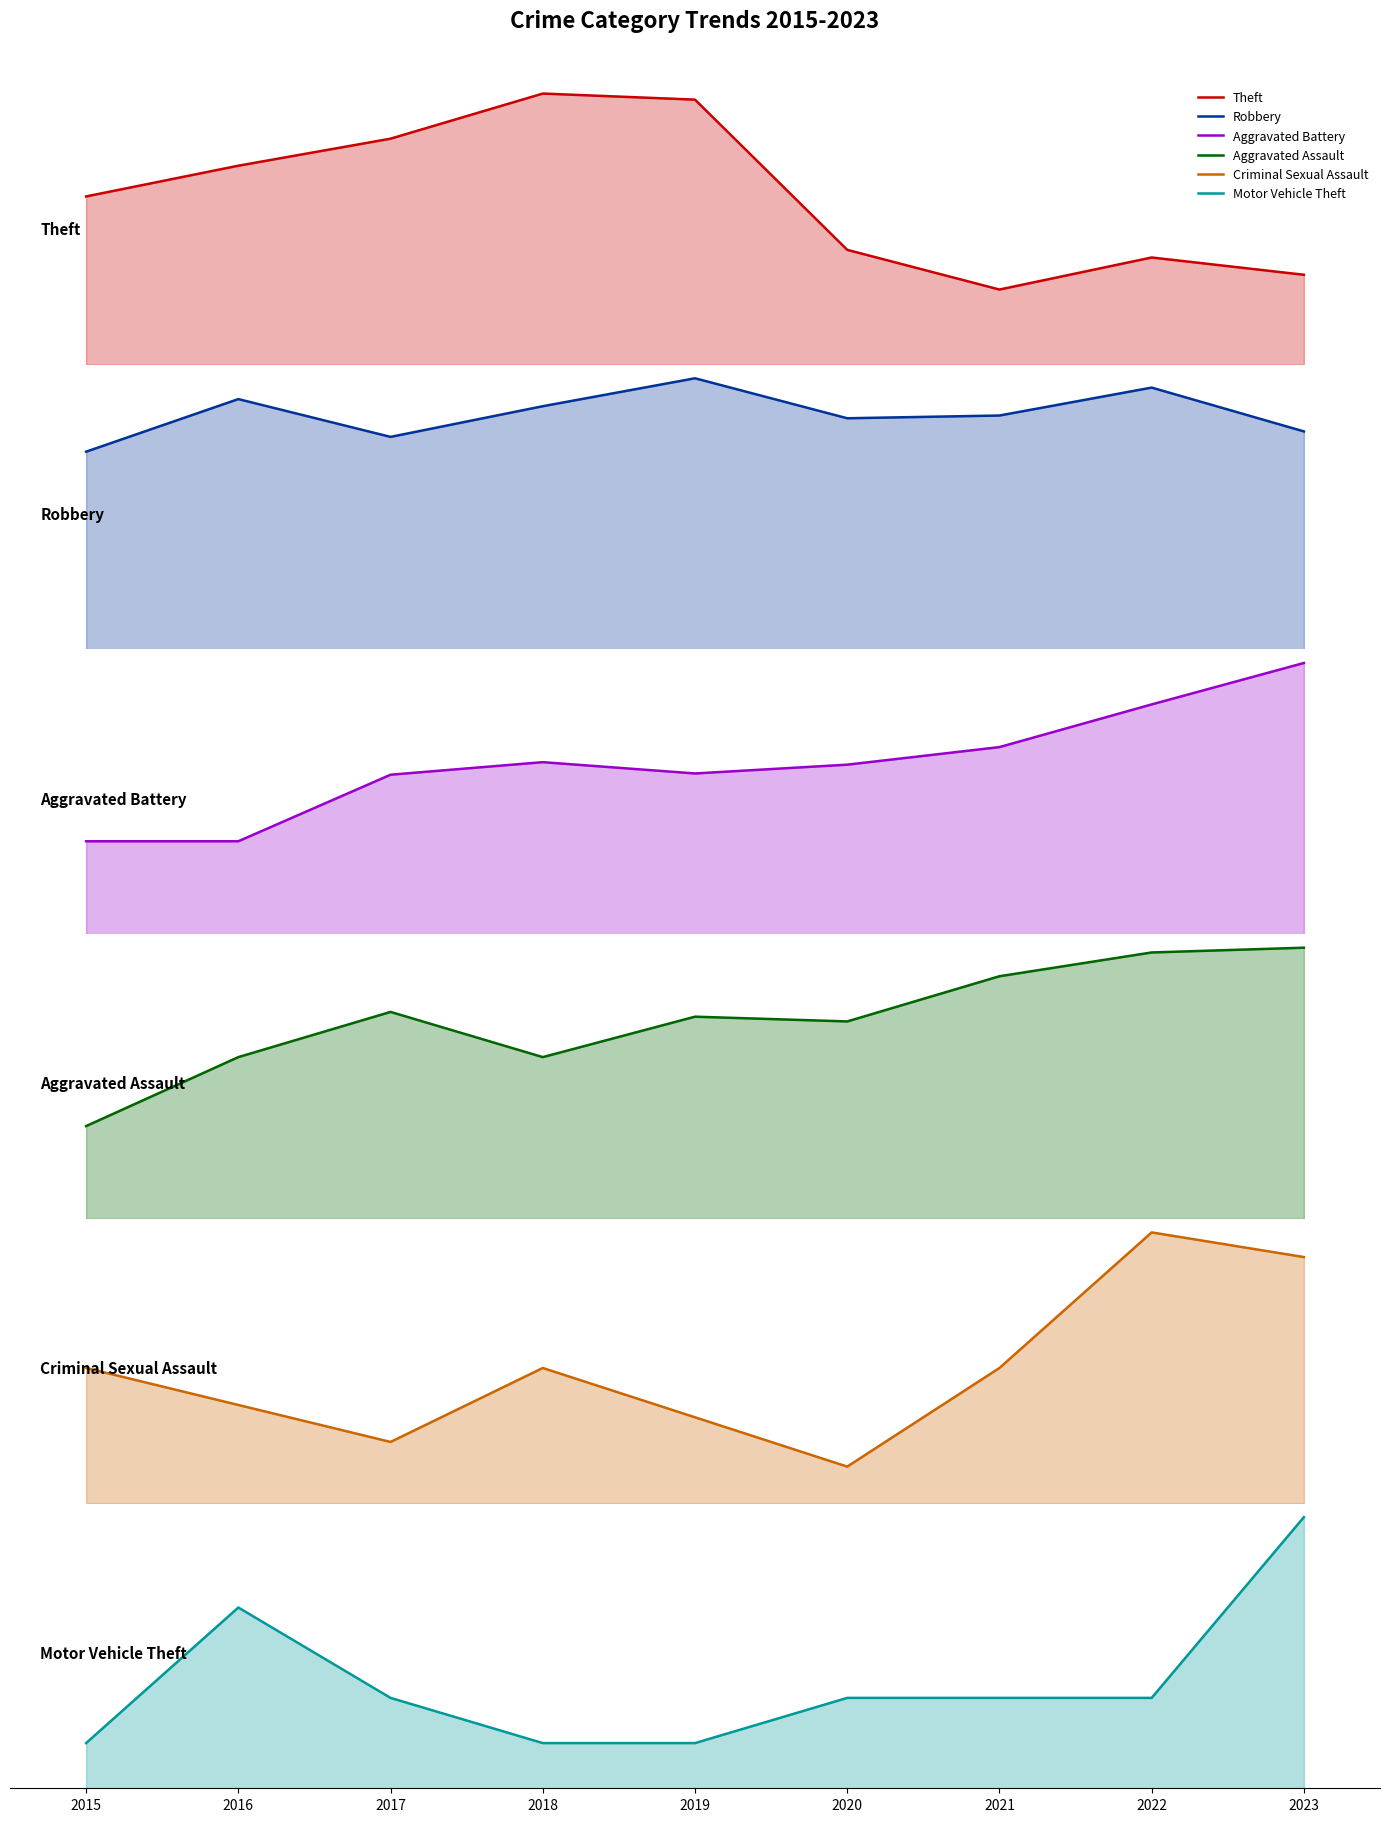

Does the chart display data point markers on the line(s)?

No